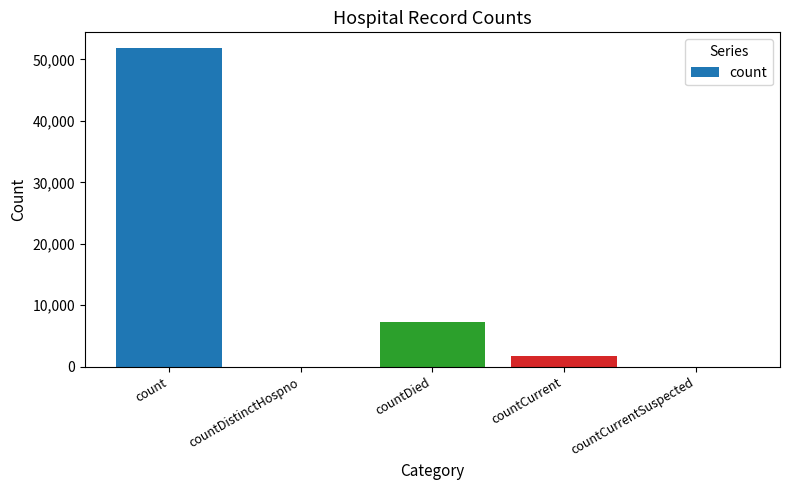

Reading right to left, extract all data points from this chart.

0	1765	7206	0	51807